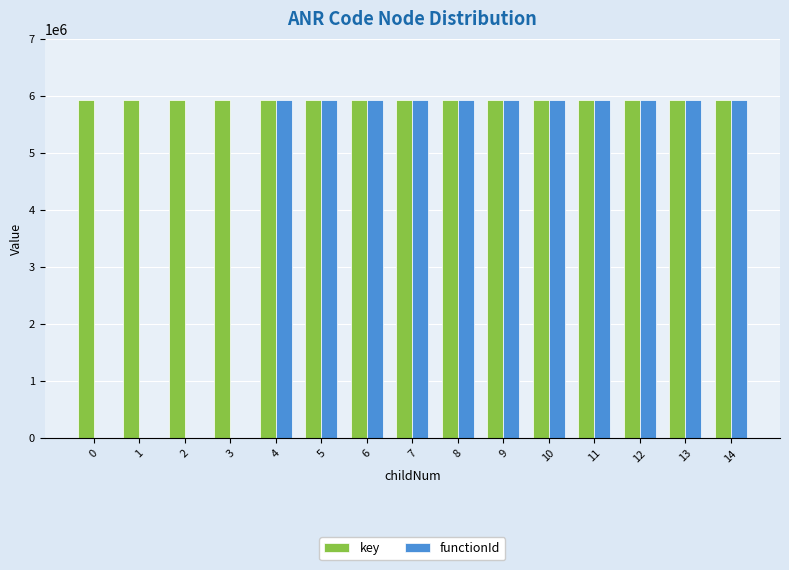

Which series has the largest total across all categories?

key